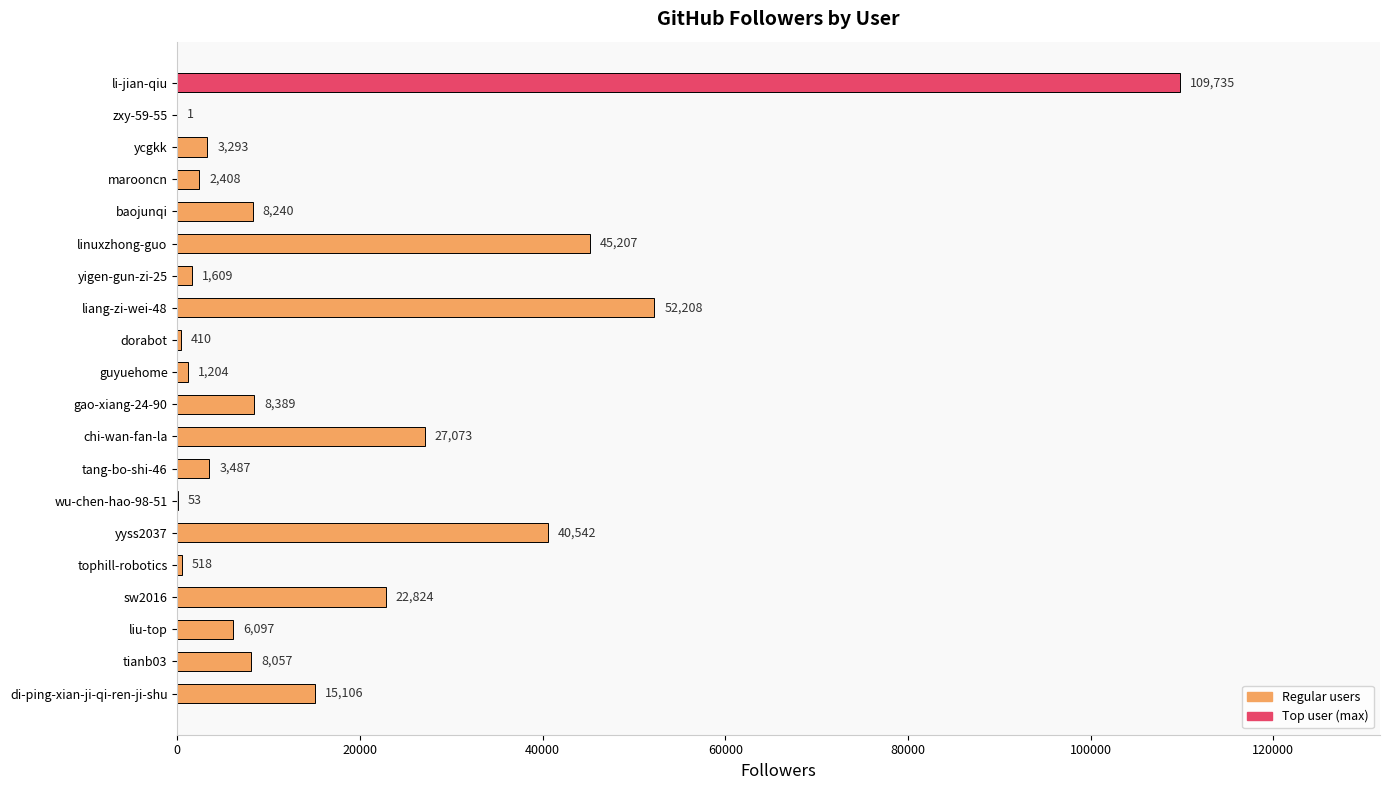

The value at chi-wan-fan-la is 27073. True or false?

True